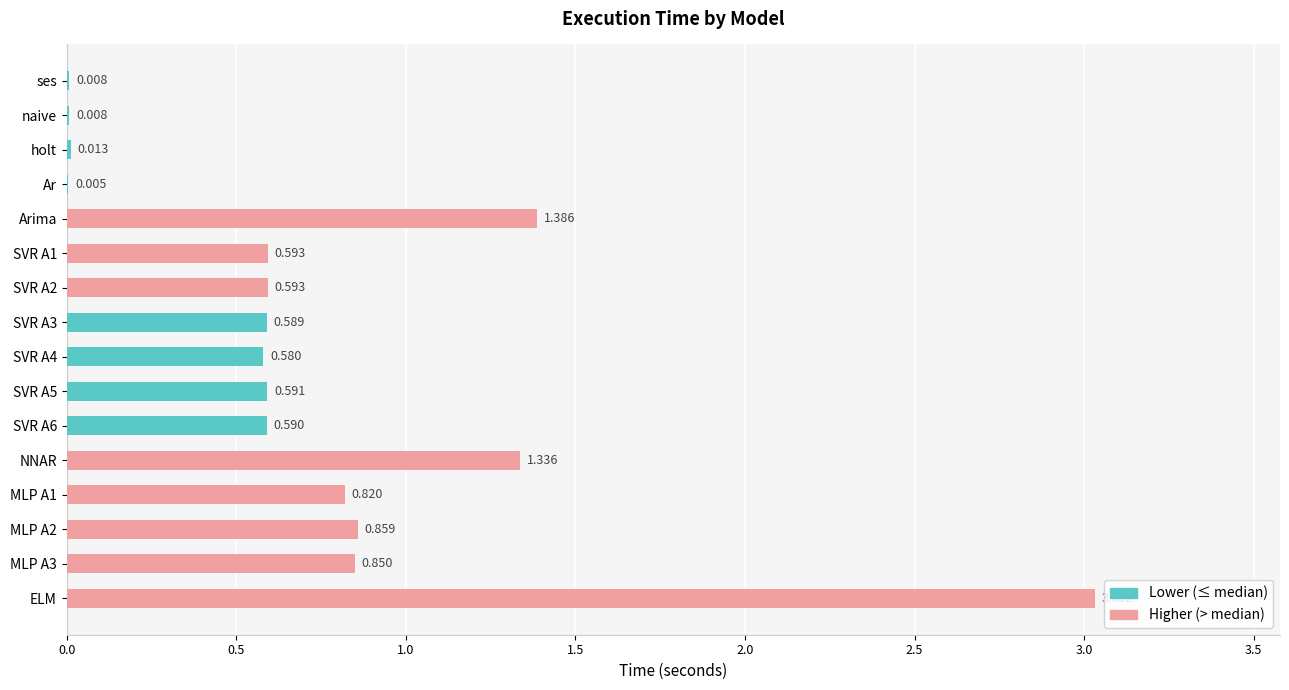

At which label is the value closest to 1?

MLP A2